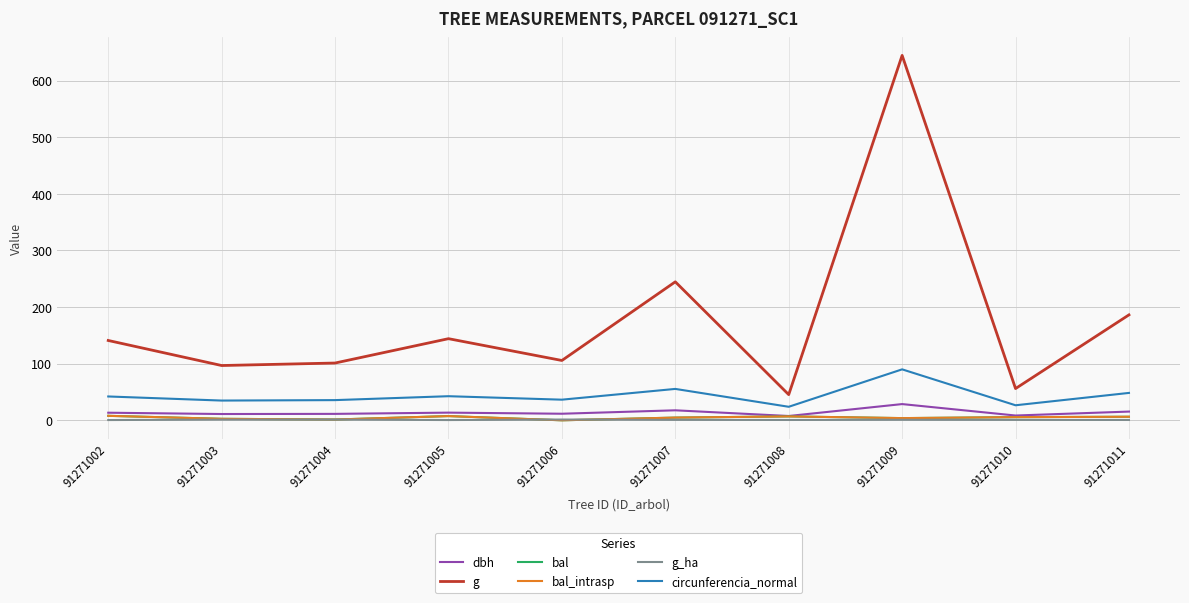

What is the average value of the bal series?

4.7